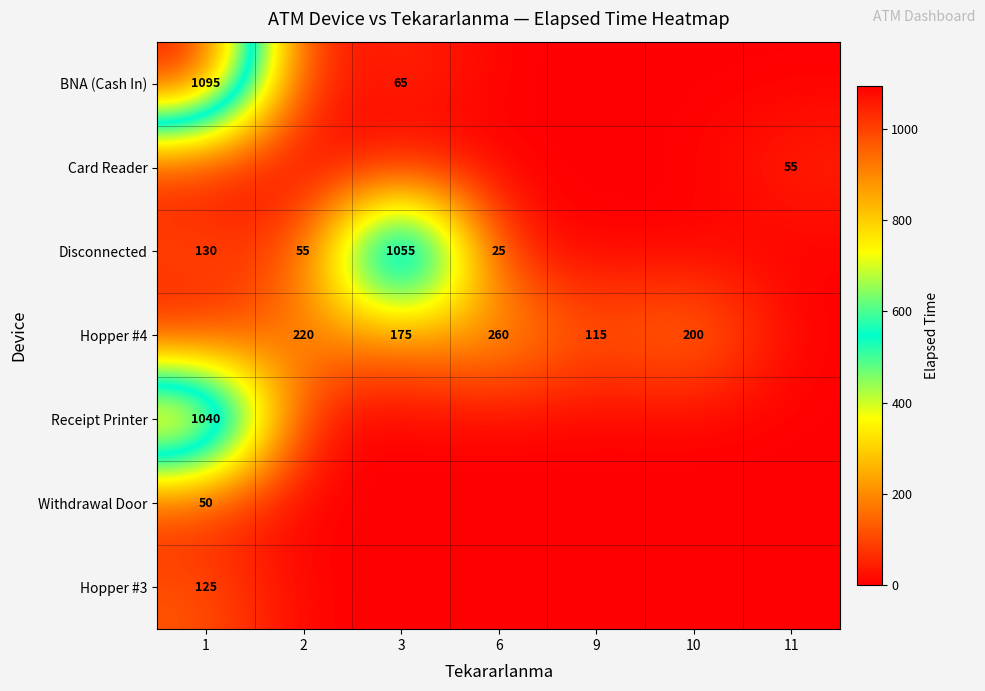

At which category is the sum across all series the highest?

1